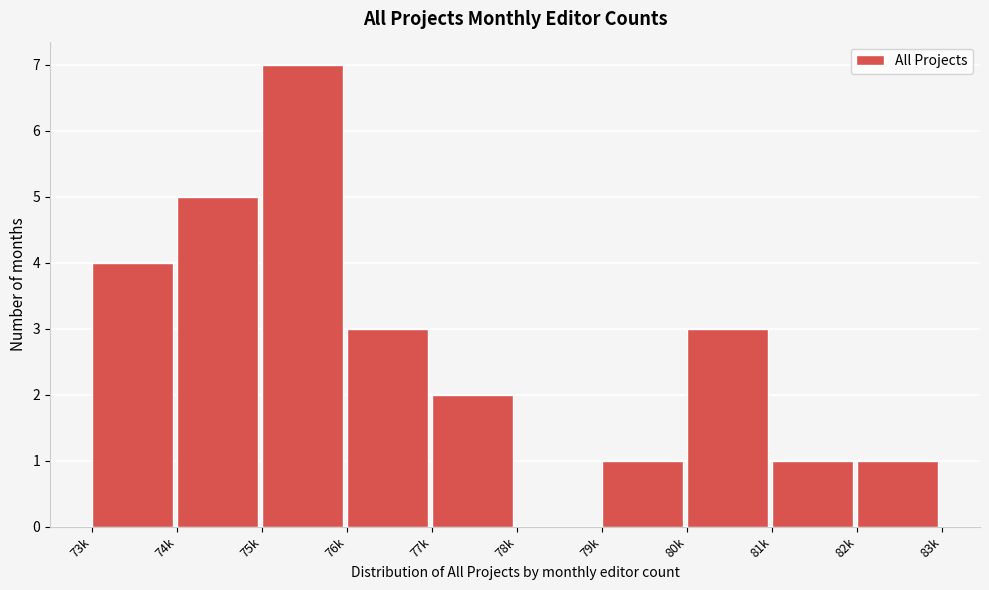

Reading right to left, transcribe all the data shown in this chart.

82k=1	81k=1	80k=3	79k=1	78k=0	77k=2	76k=3	75k=7	74k=5	73k=4